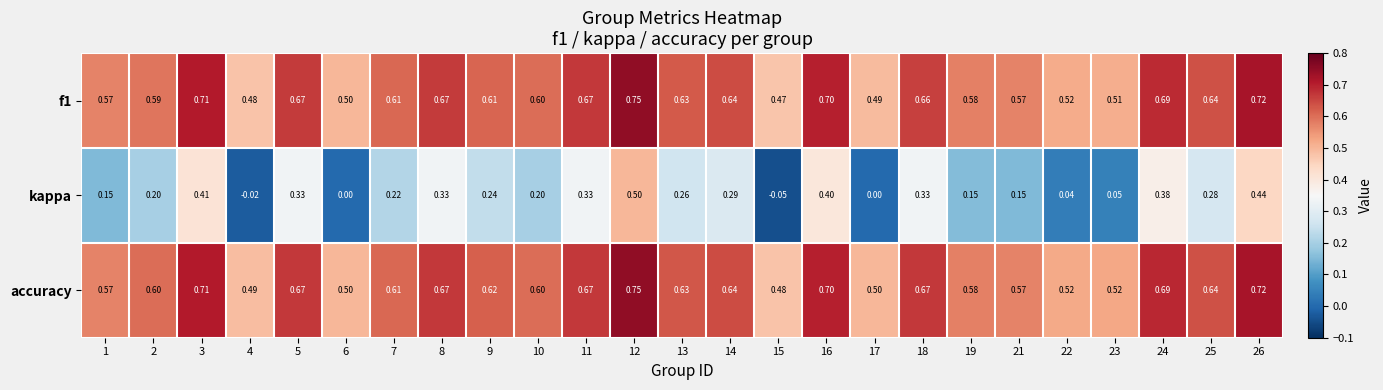

Is the value of kappa at 7 greater than the value of accuracy at 12?

No